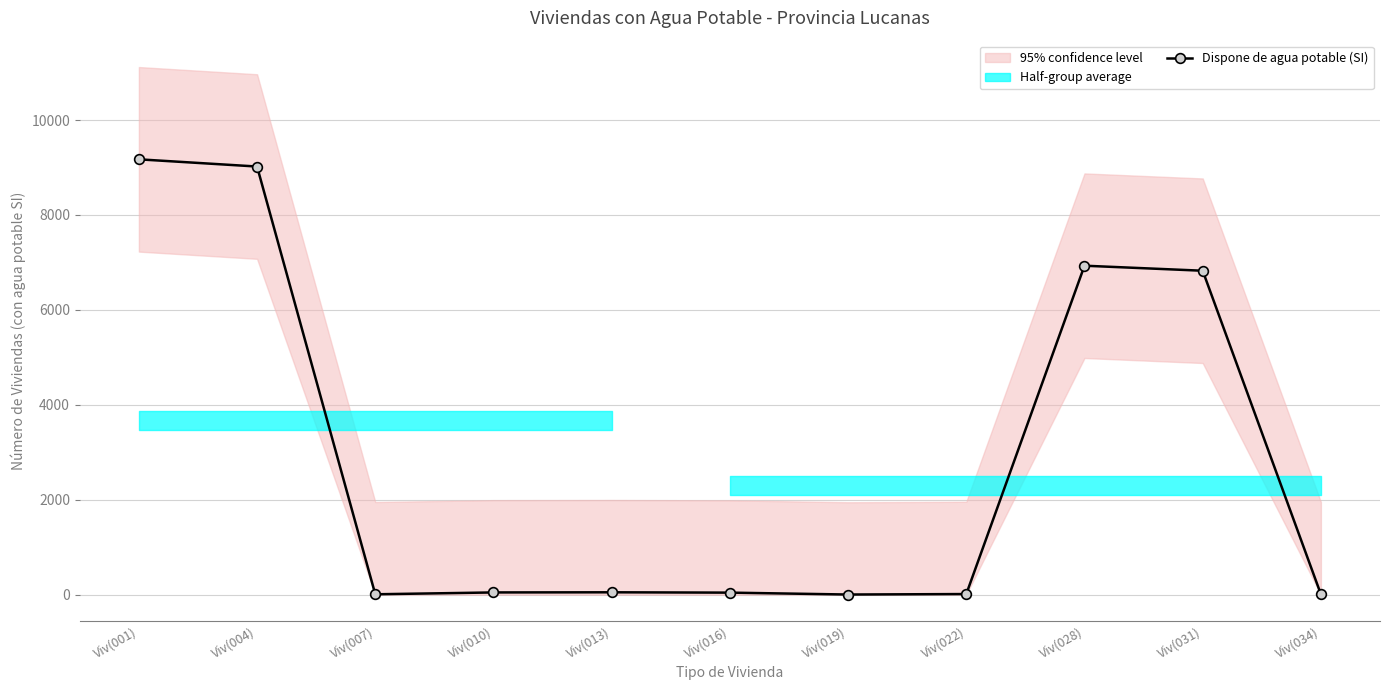

Reading right to left, transcribe all the data shown in this chart.

6	6825	6931	11	1	41	48	45	6	9021	9173